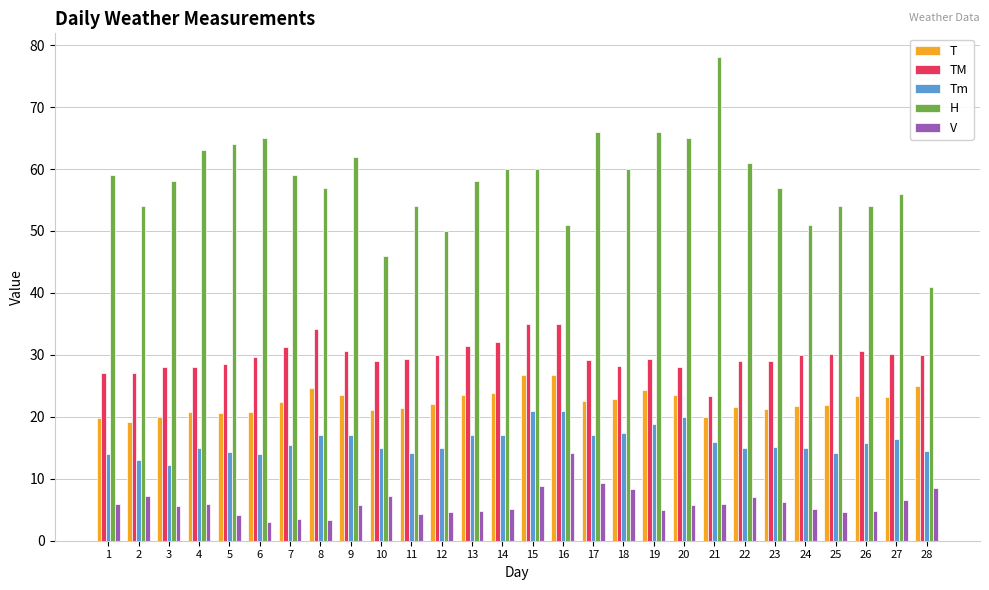

Which series has the largest range (max minus min)?

H